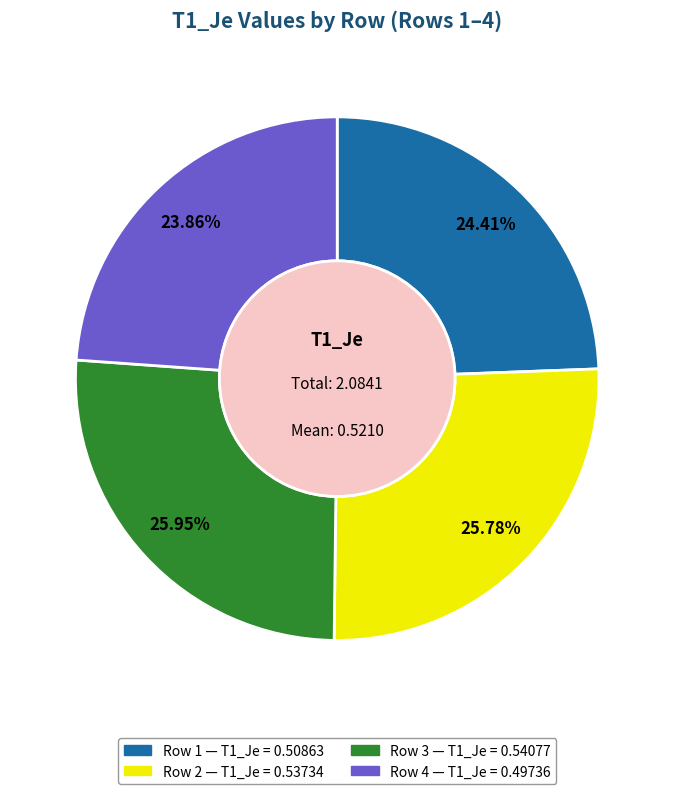

Does any single category account for the majority?

No